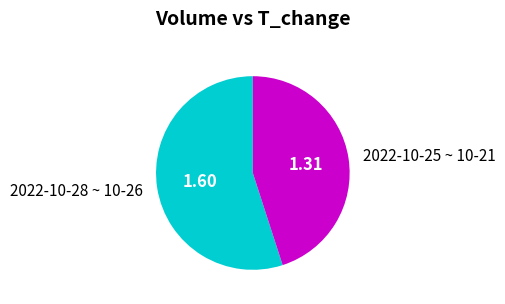

Approximately how many times larger is the value at 2022-10-28 ~ 10-26 compared to 2022-10-25 ~ 10-21?

1.2